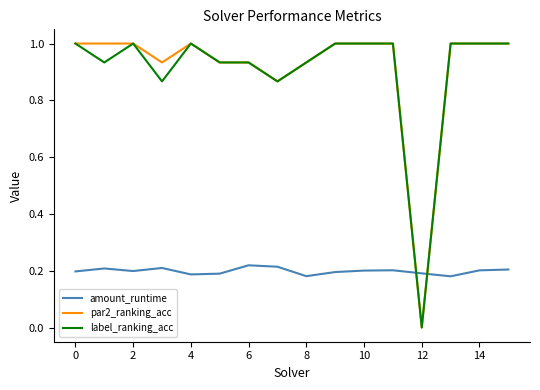

Which series ends up on top after the final intersection of par2_ranking_acc and amount_runtime?

par2_ranking_acc